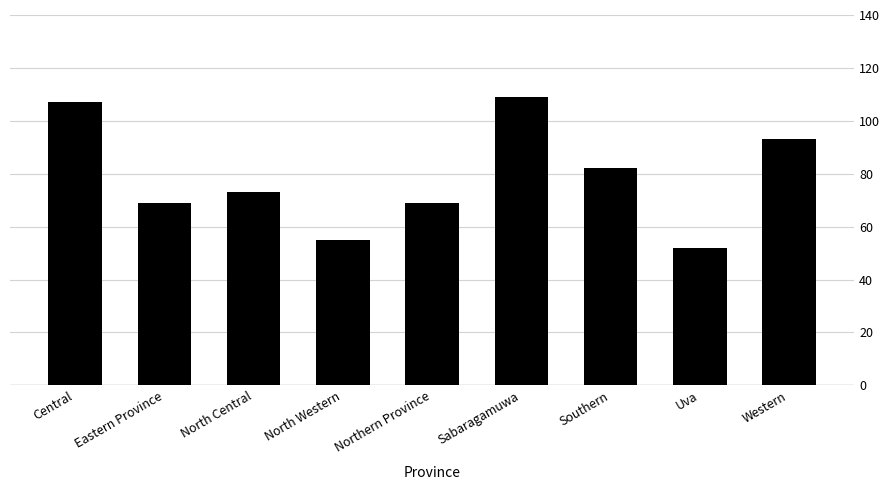

What is the change in value from Central to Eastern Province?

-38